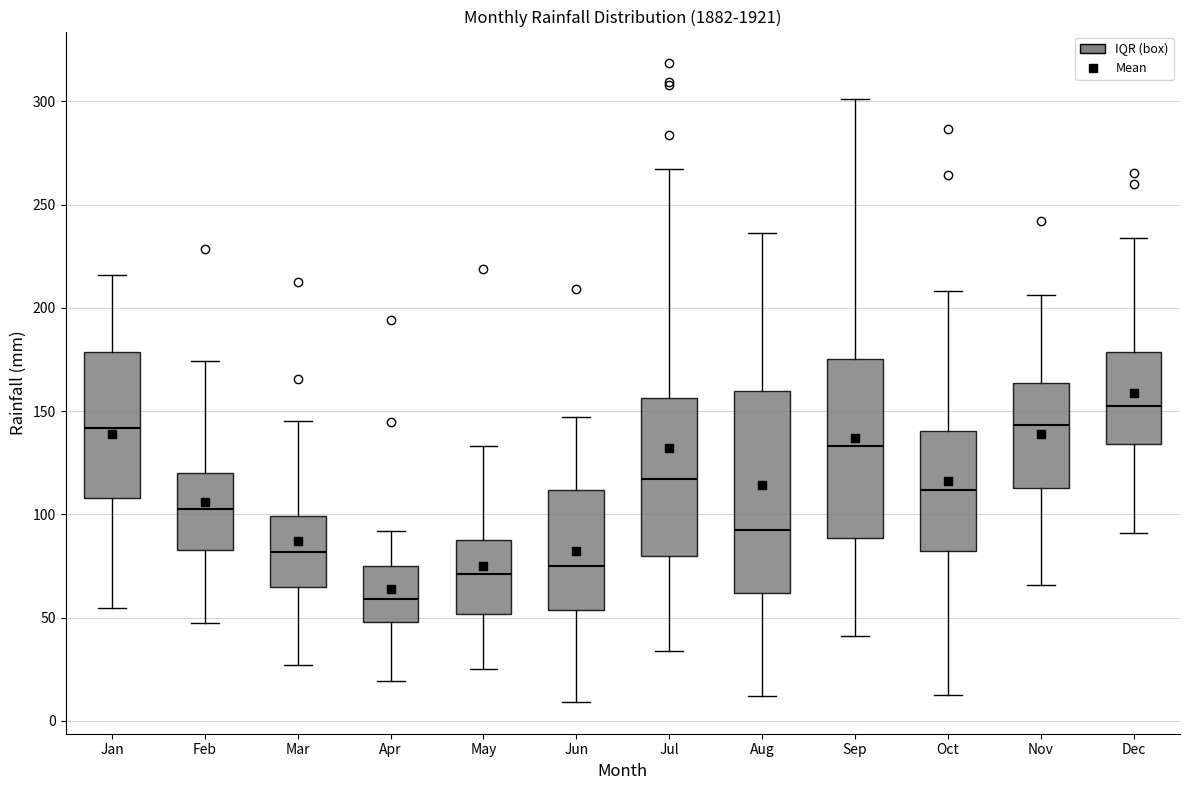

Comparing the boxes themselves (not the whiskers), which one is the tallest?

Aug